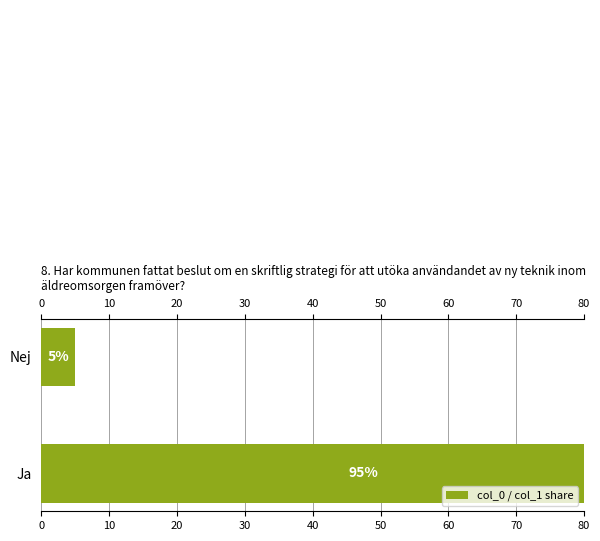

The value at Ja is 22. True or false?

False